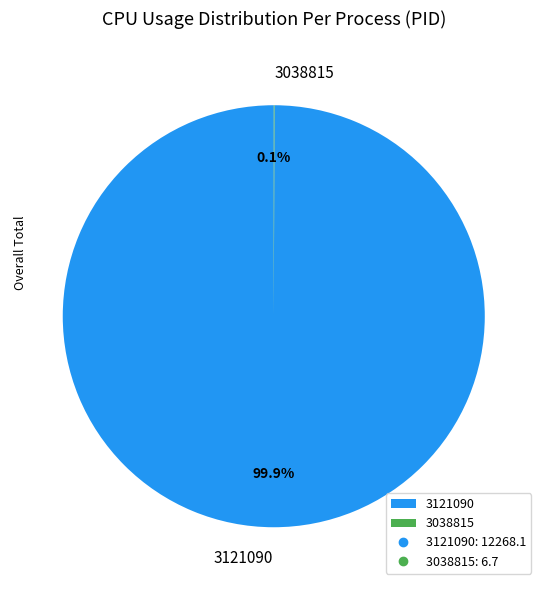

Is there a majority slice in this chart?

Yes